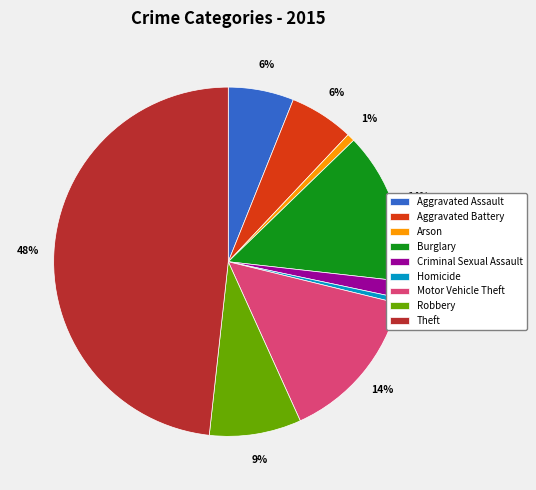

How many segments does this pie chart have?

9